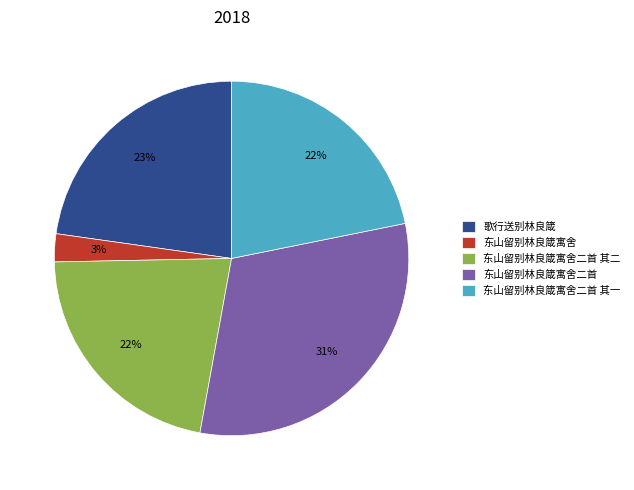

Between 东山留别林良箴寓舍 and 东山留别林良箴寓舍二首 其二, which is larger?

东山留别林良箴寓舍二首 其二